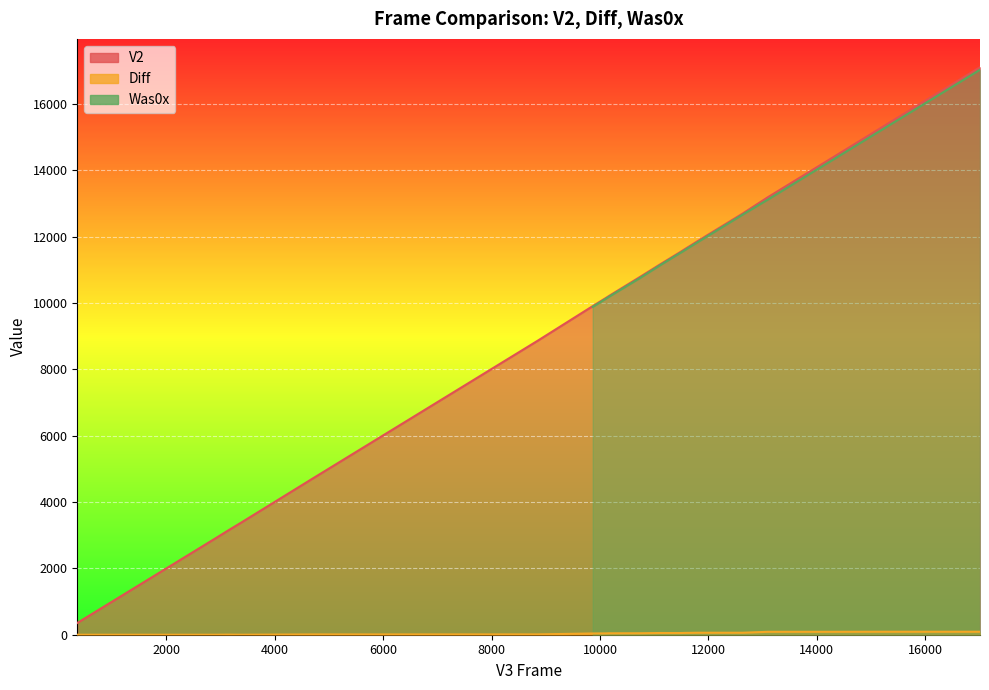

At how many categories does at least one series exceed 7415?

22